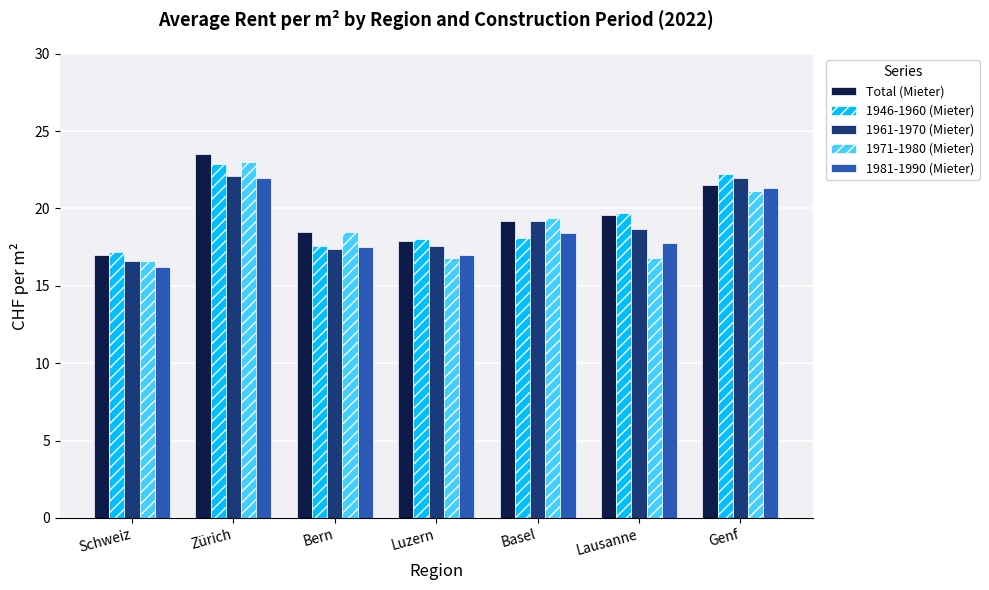

Count the number of categories in the chart.

7